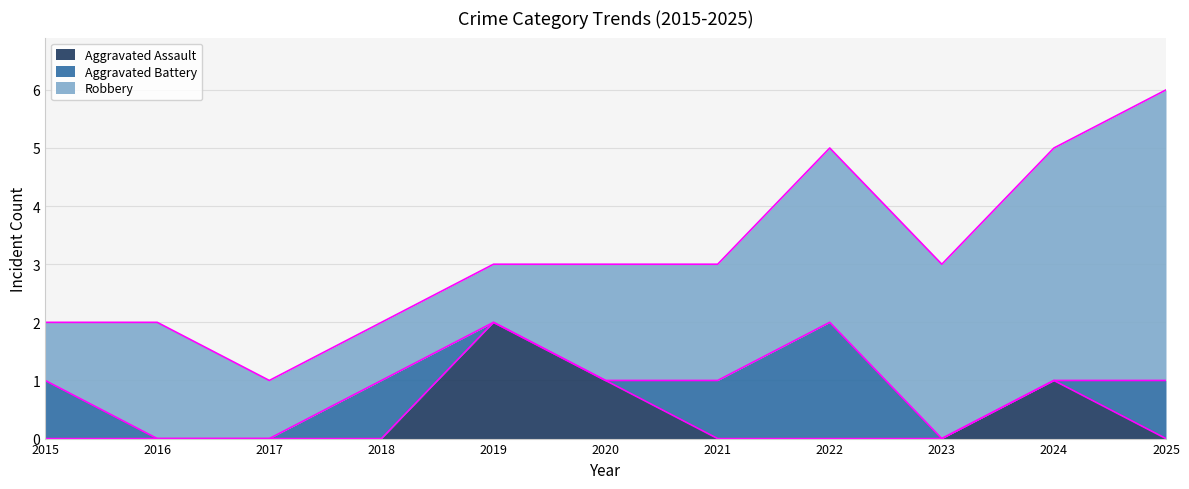

In Aggravated Battery, how many points are higher than both neighbors (excluding endpoints)?

2